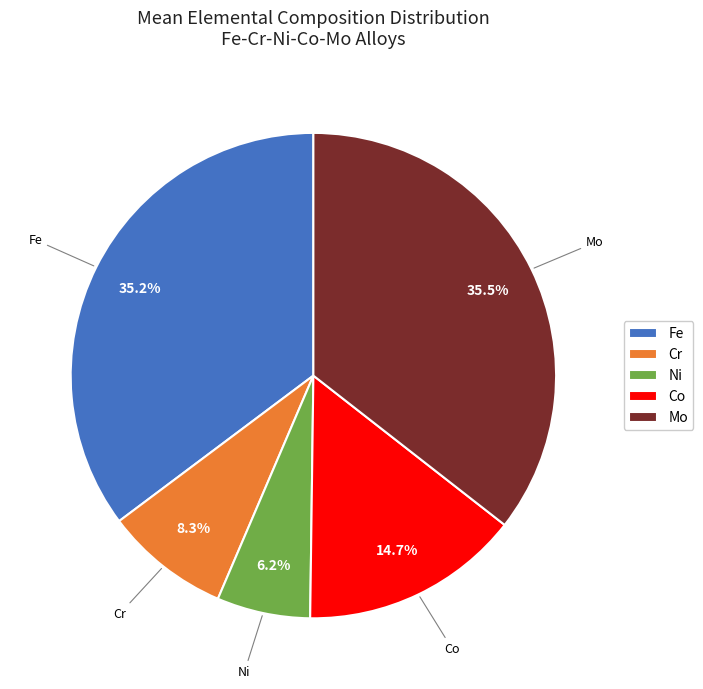

To the nearest percent, what portion does Fe represent?

35%